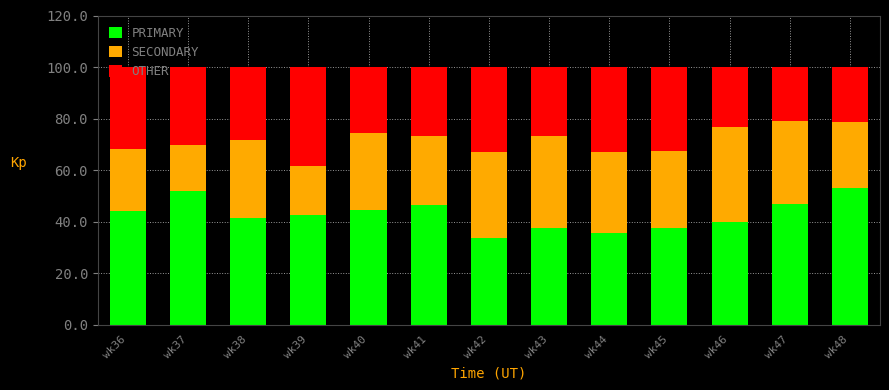

What is the total value across all series at wk39?

100.0